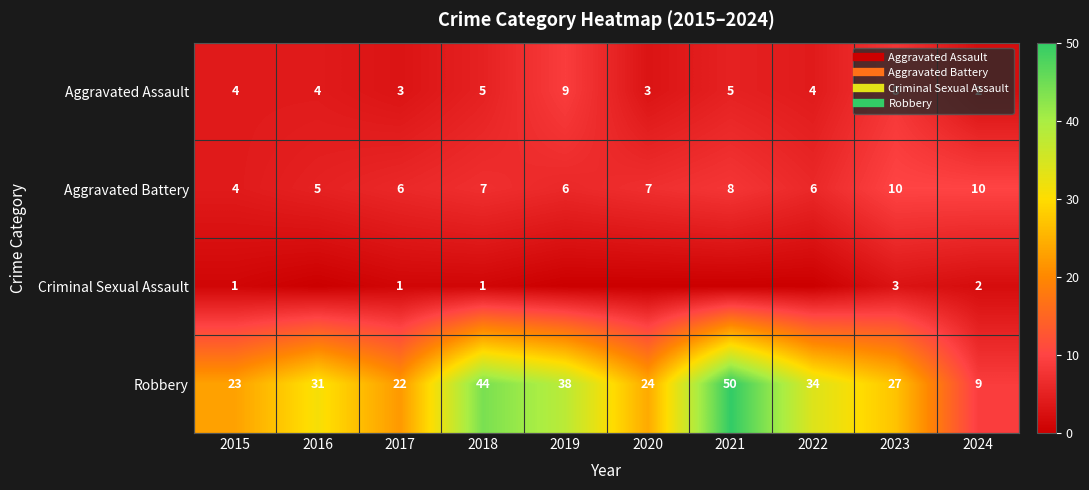

At which label is Aggravated Battery closest to 7?

2018